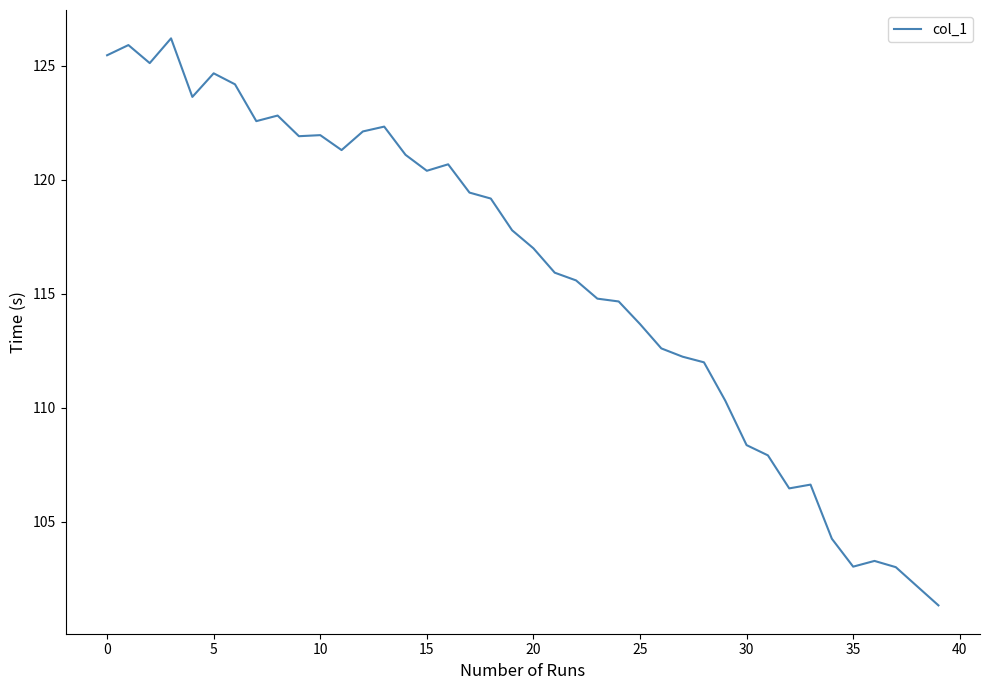

What is the greatest value displayed?

126.2